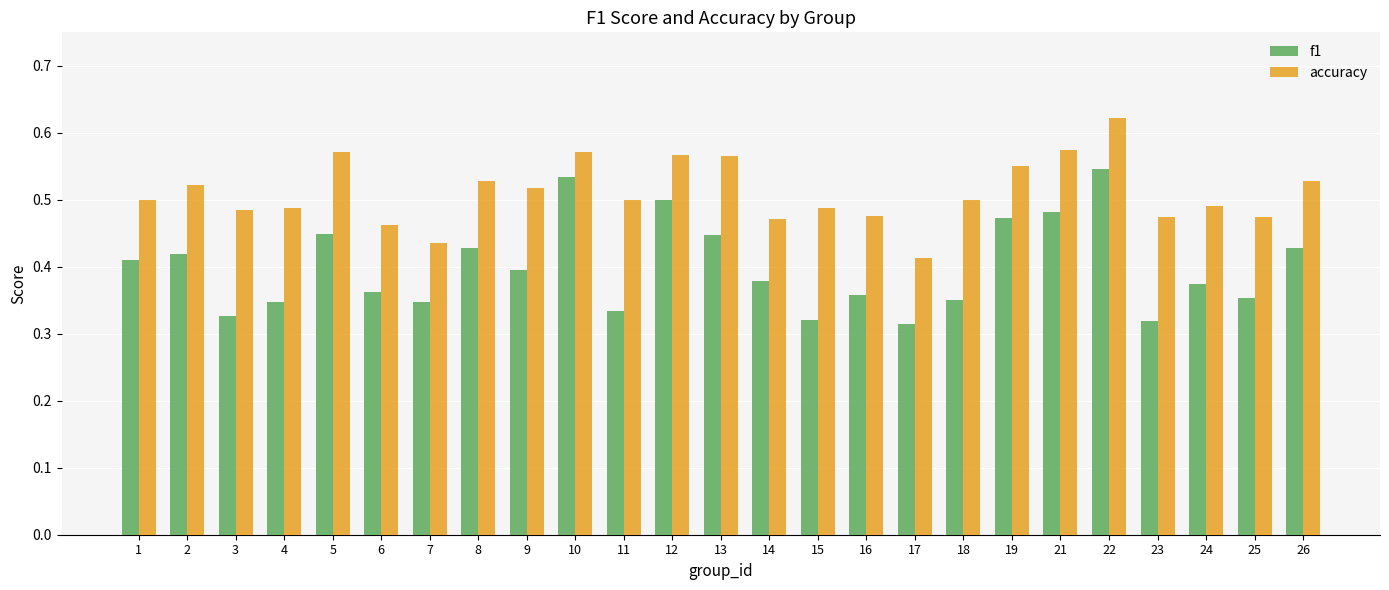

Which series has the widest spread of values?

f1